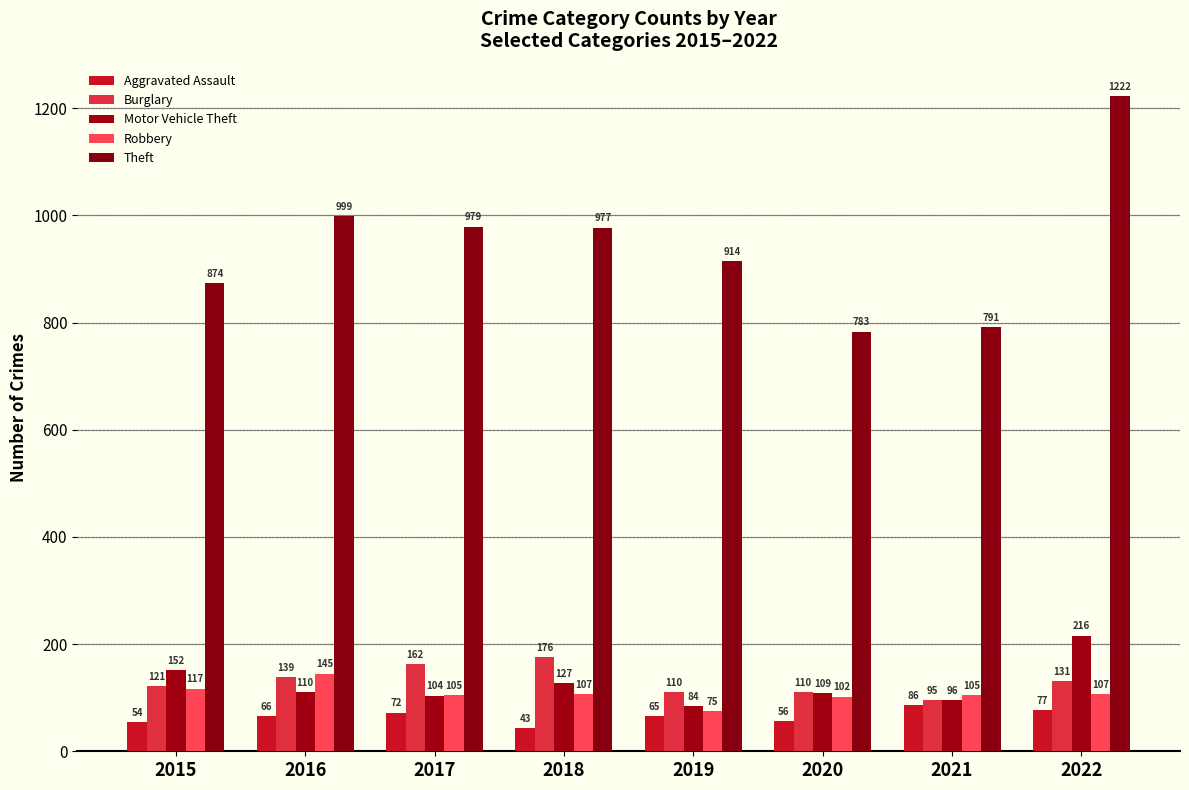

What is the difference between the Theft values at 2022 and 2019?

308